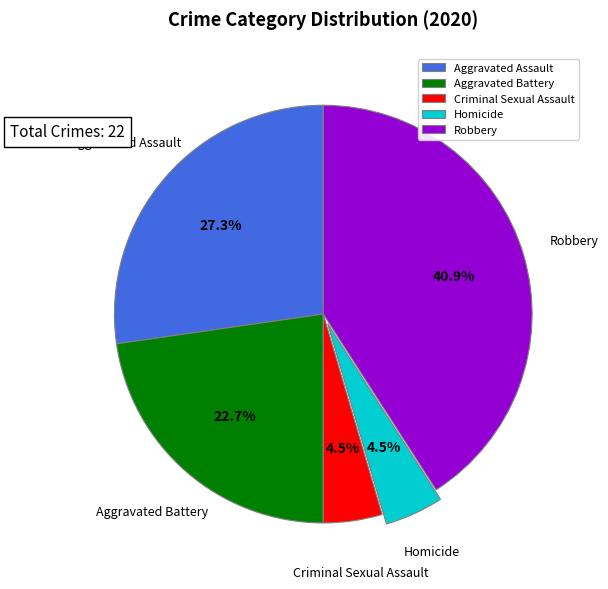

Do Homicide and Robbery together represent more than half of the pie?

No